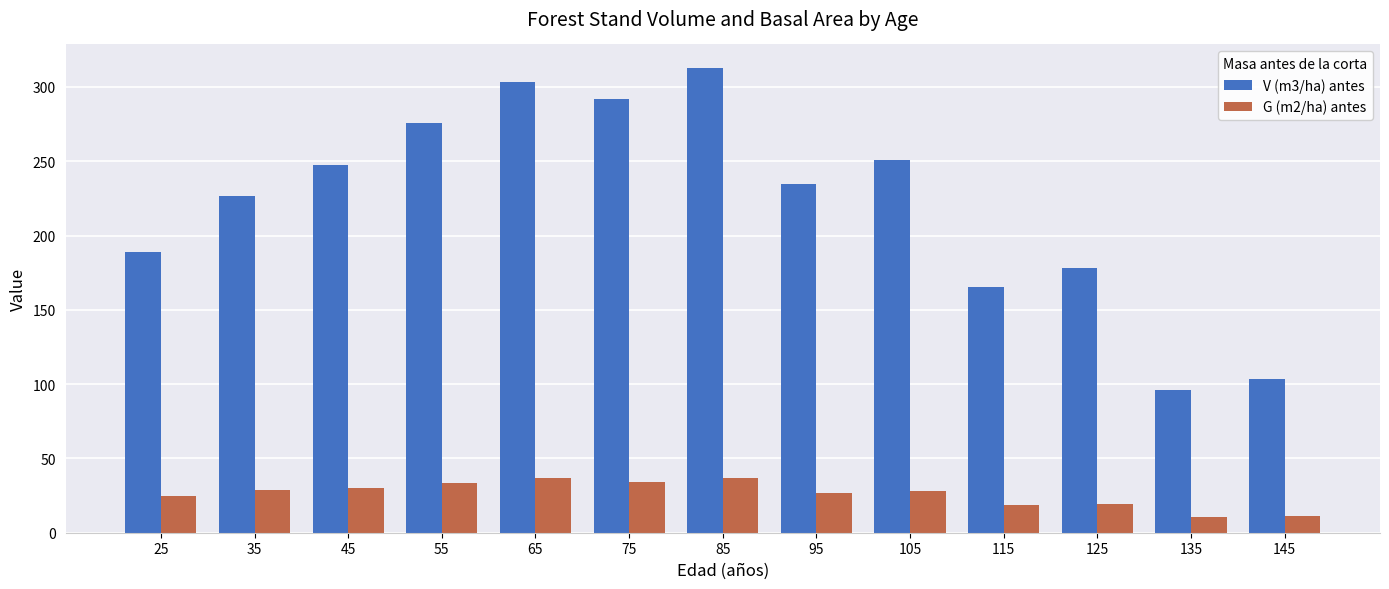

What is the value of the G (m2/ha) antes bar at the 8th from the left?

26.5